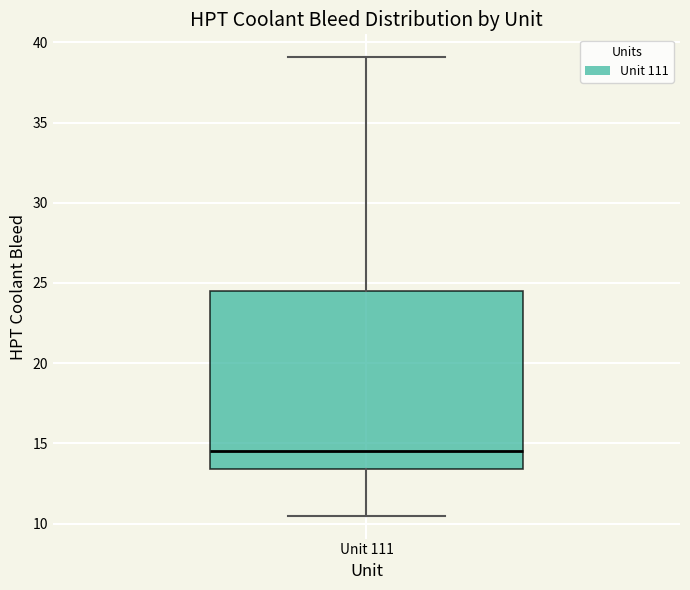

Where is the lower edge of the box for Unit 111 on the y-axis? The values are not printed on the chart, so give them approximately, as read against the axis.

13.5